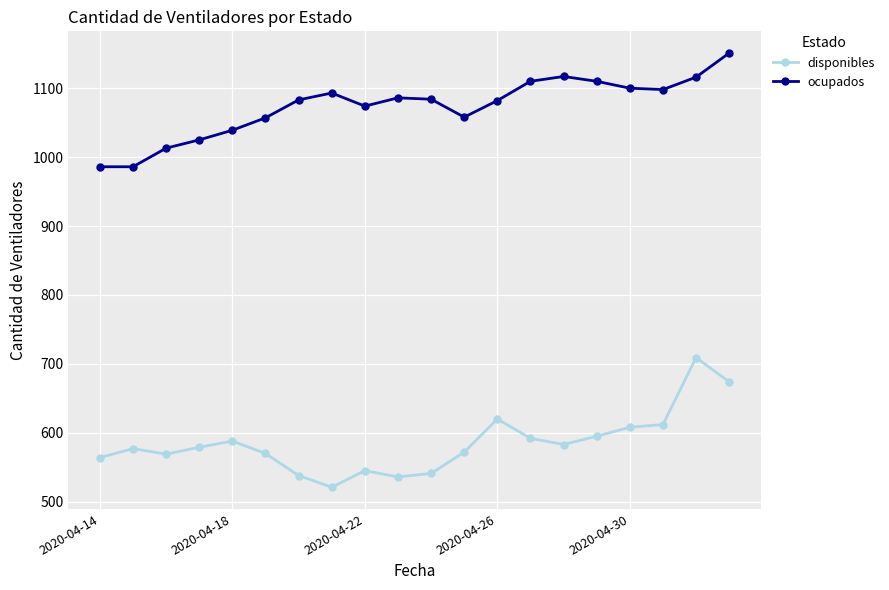

True or false: disponibles has more than 0 interior local peaks.

True